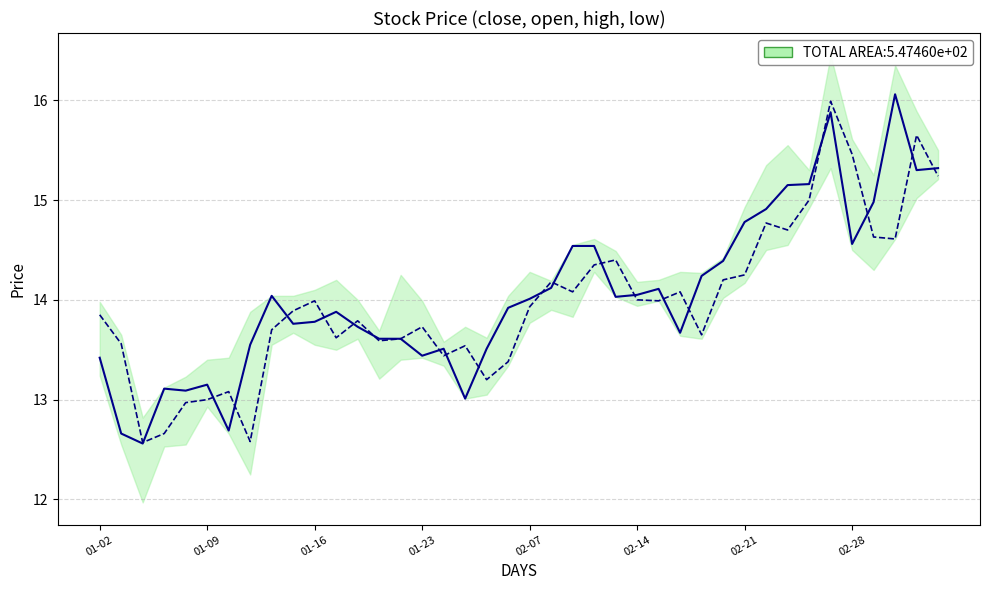

What is the minimum value shown in the chart?

12.6